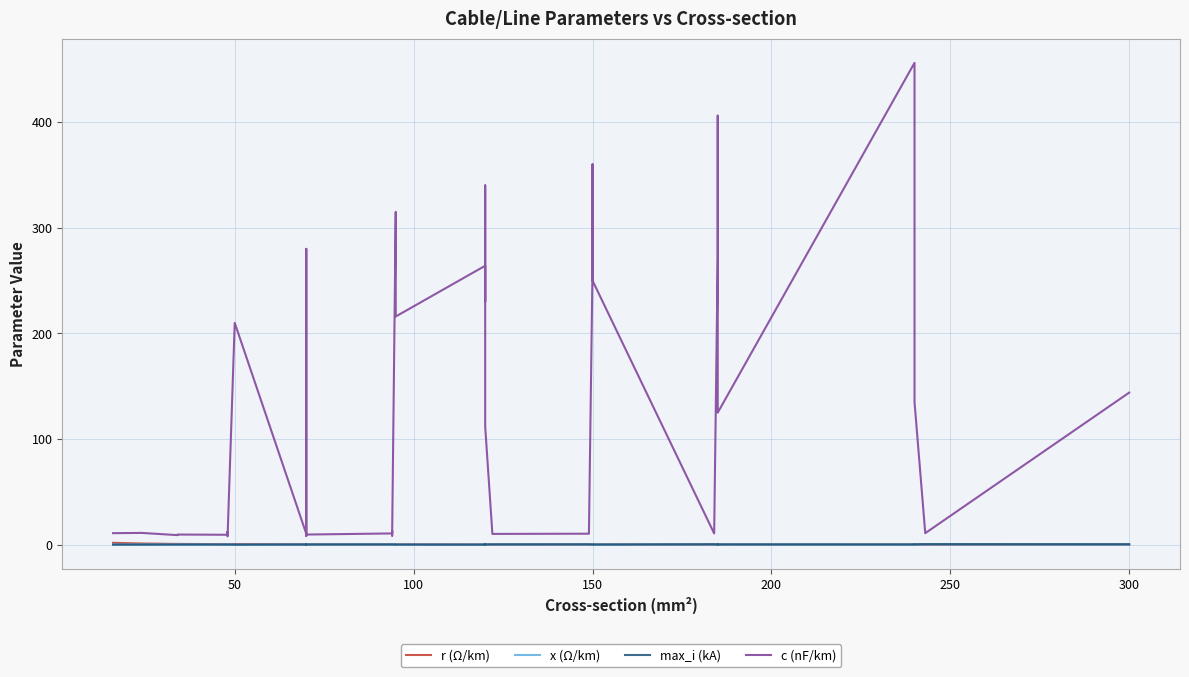

Rank the series by their maximum value, from lowest to highest.

x (Ω/km), max_i (kA), r (Ω/km), c (nF/km)